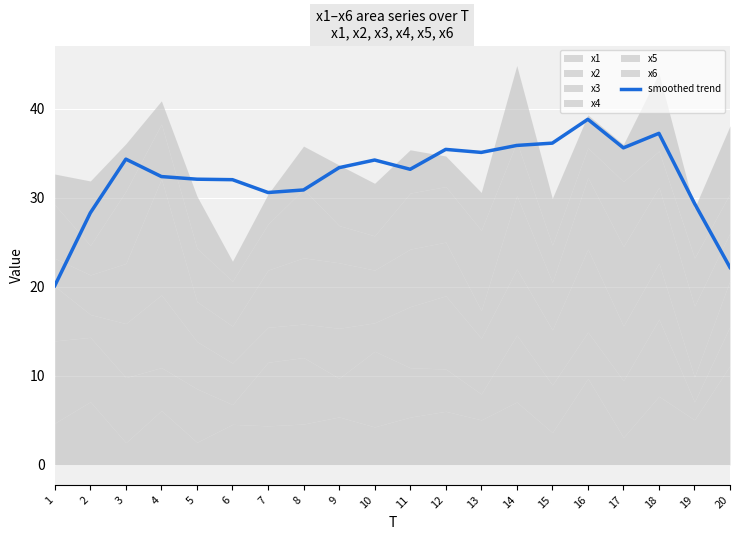

What is the greatest value displayed?

38.8